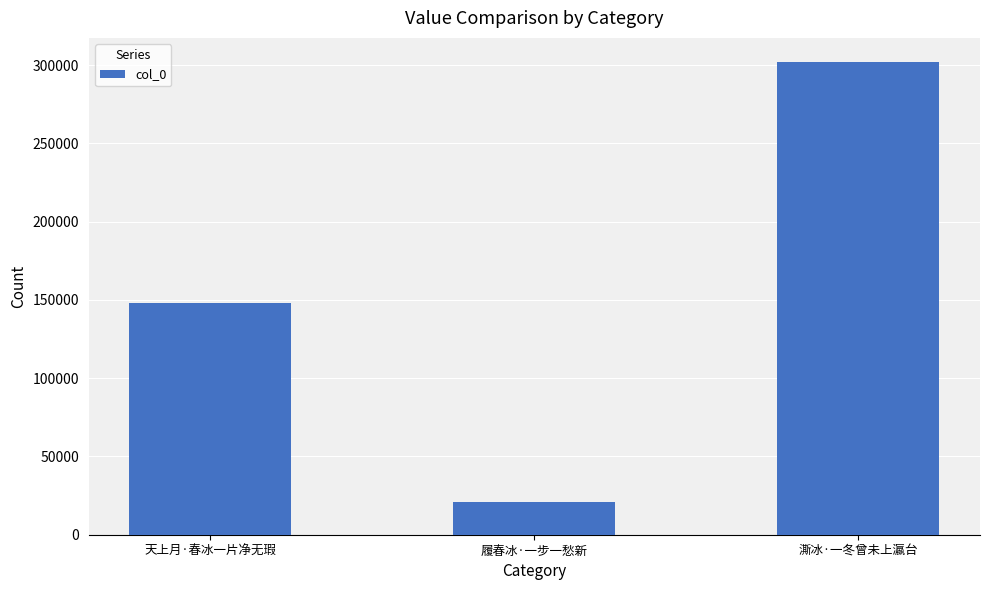

Reading left to right, extract all data points from this chart.

148247	20977	302326